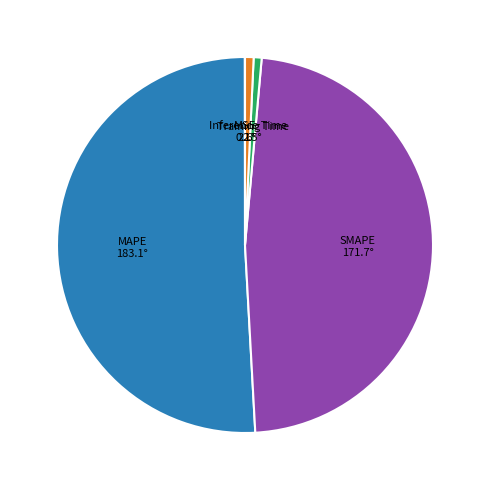

Does any single category account for the majority?

Yes